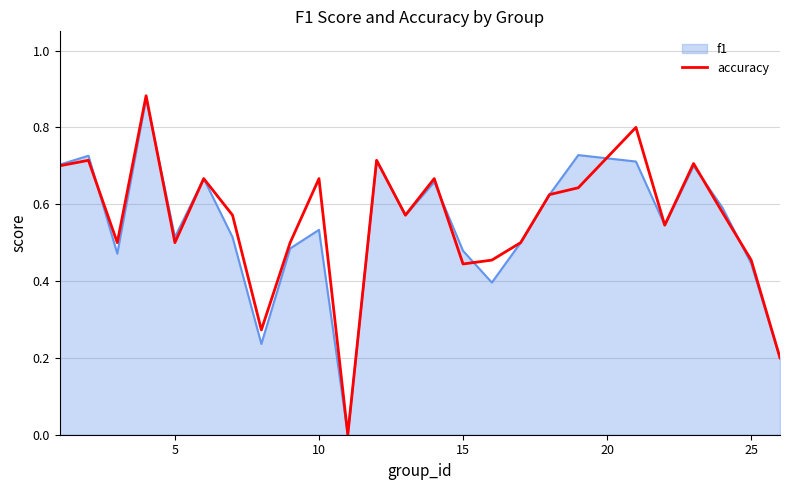

How many lines are shown in the chart?

1